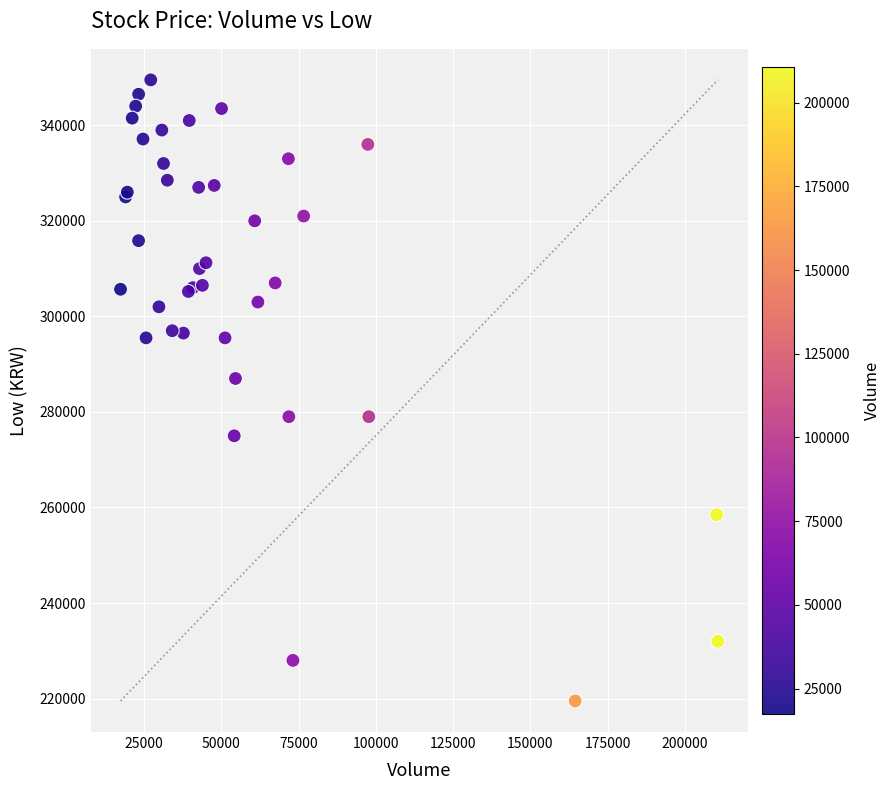

What Y value in the scatter plot is closest to 284500?

287000